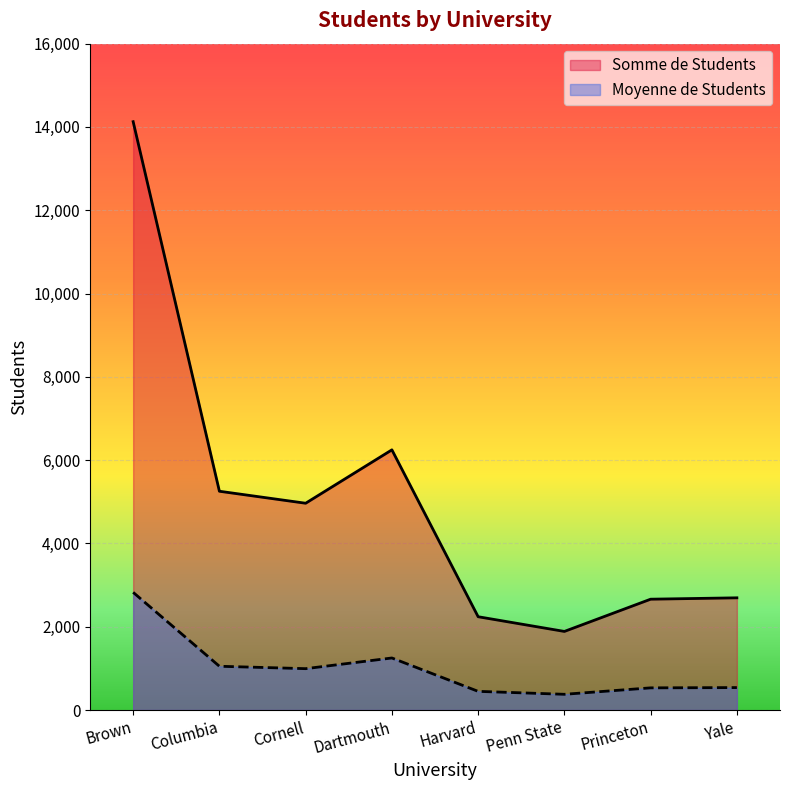

How many categories are shown in the chart?

8